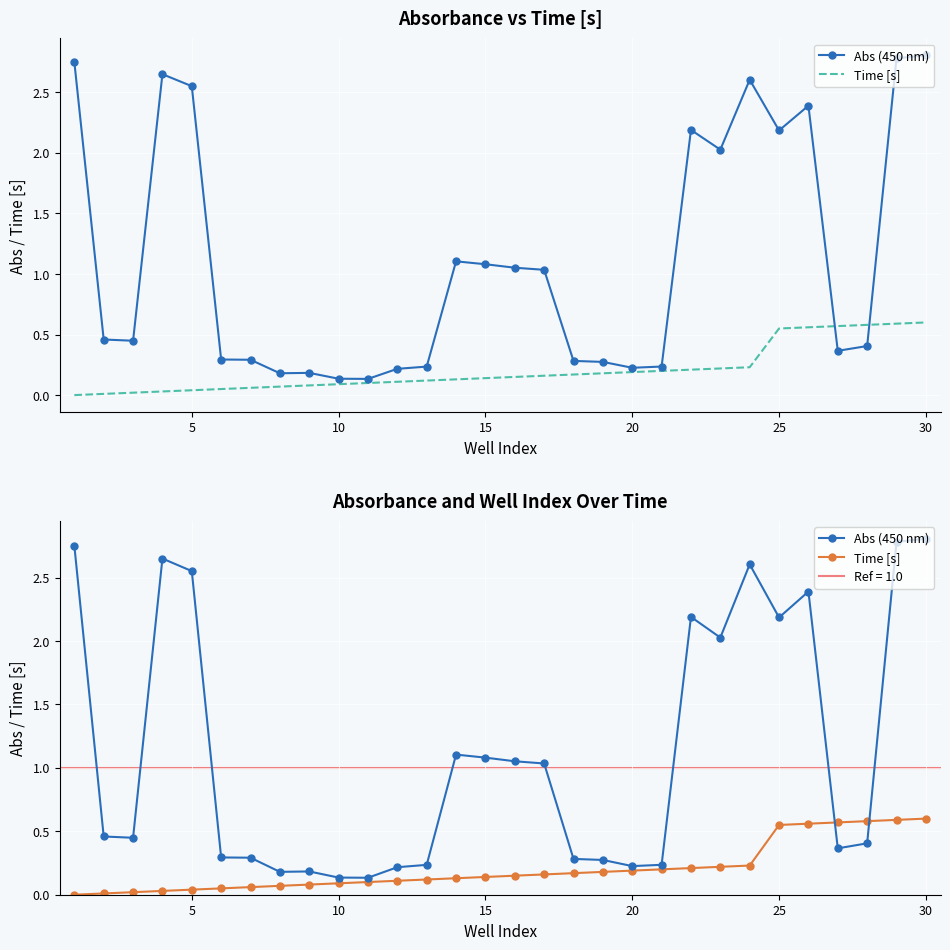

Which series has the largest range (max minus min)?

Abs (450 nm)